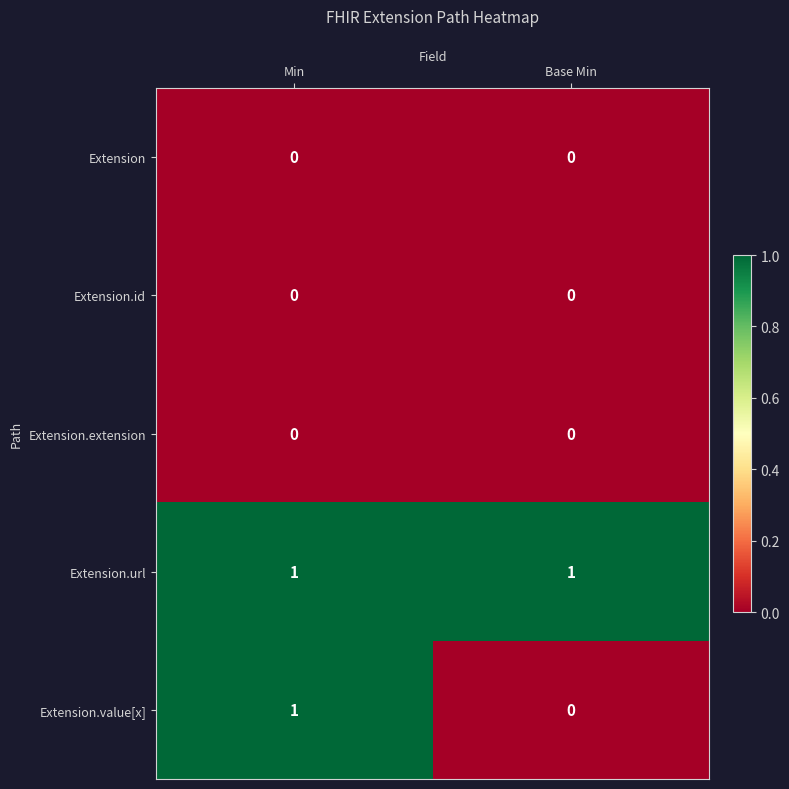

Where is Extension.value[x] nearest to the value 0?

Base Min